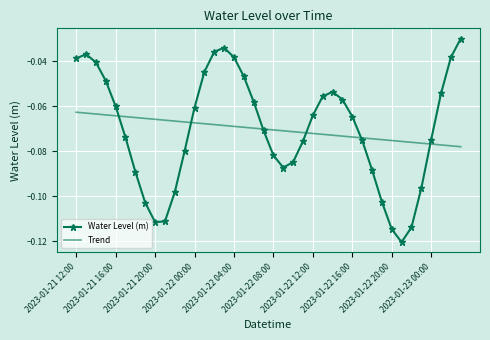

Rank the series by their maximum value, from lowest to highest.

Trend, Water Level (m)